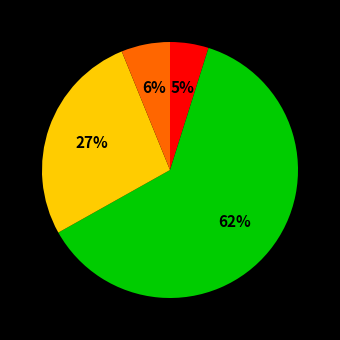

Does any single category account for the majority?

Yes